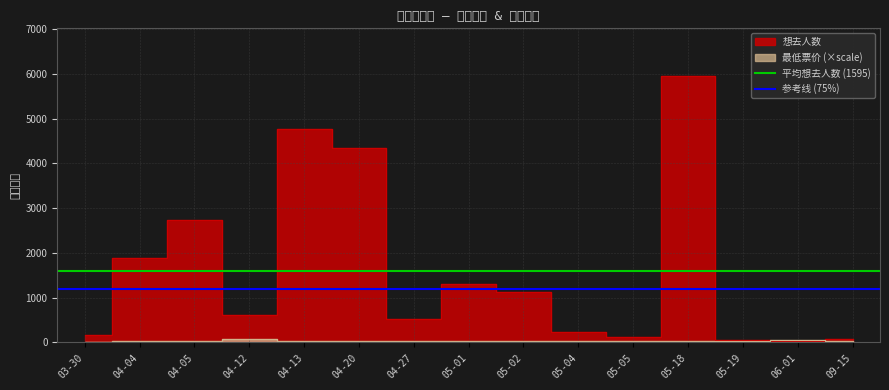

What is the approximate value of 平均想去人数 (1595) at 03-30?

1595.6